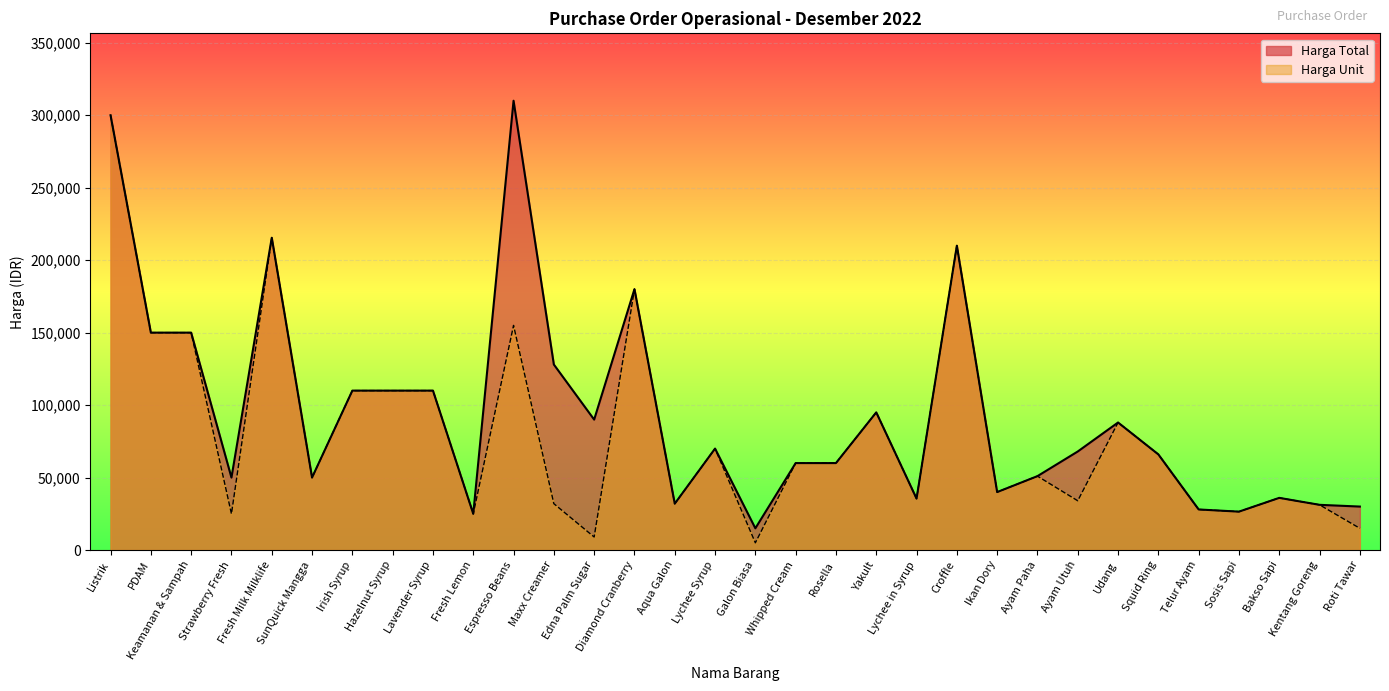

At which category does Harga Unit reach its first local valley?

Strawberry Fresh